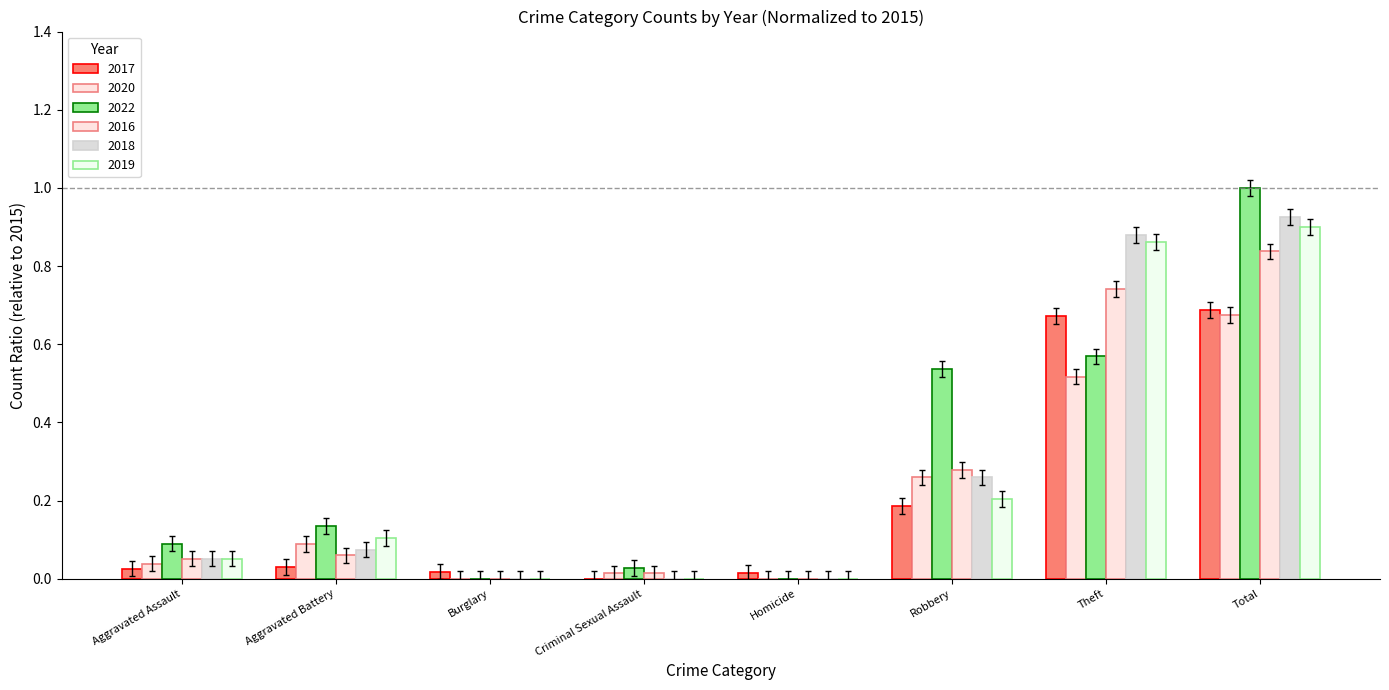

Are the bars grouped side by side (vs. stacked)?

Yes